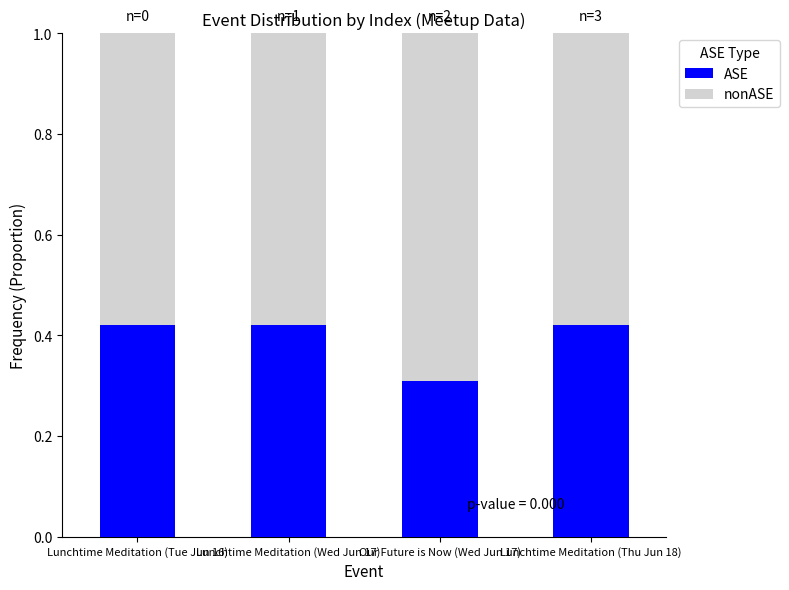

The value of ASE at Lunchtime Meditation (Tue Jun 16) is 0.3. True or false?

False